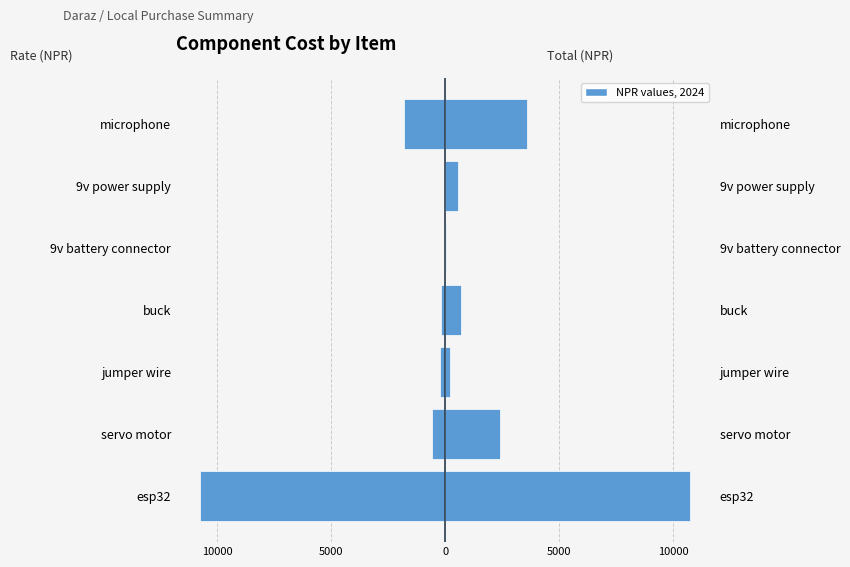

What is the sum of all total values?

18224